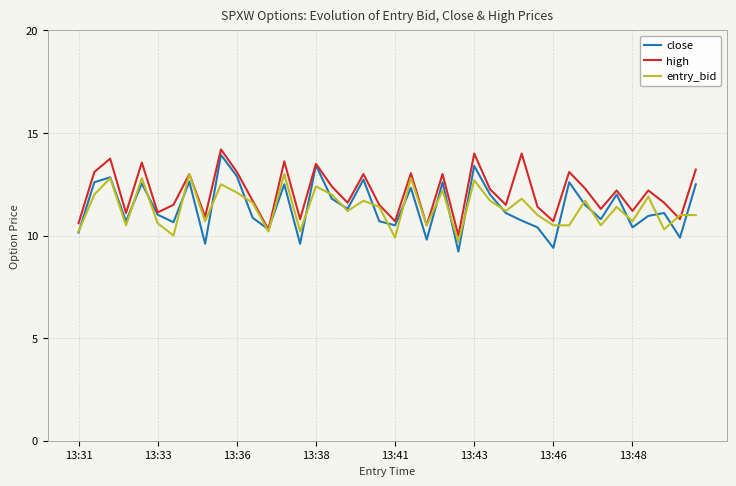

What is the greatest value displayed?

14.2